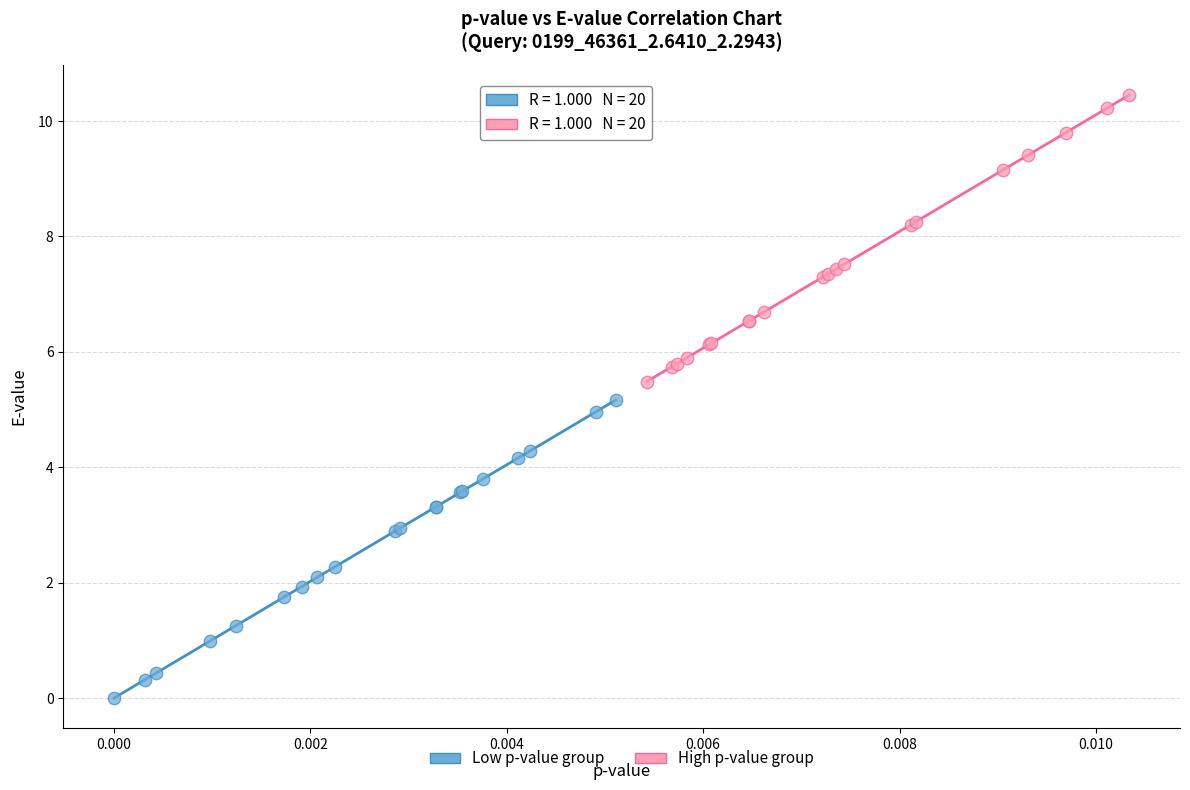

What are all the series names shown in the legend?

Low p-value group, High p-value group